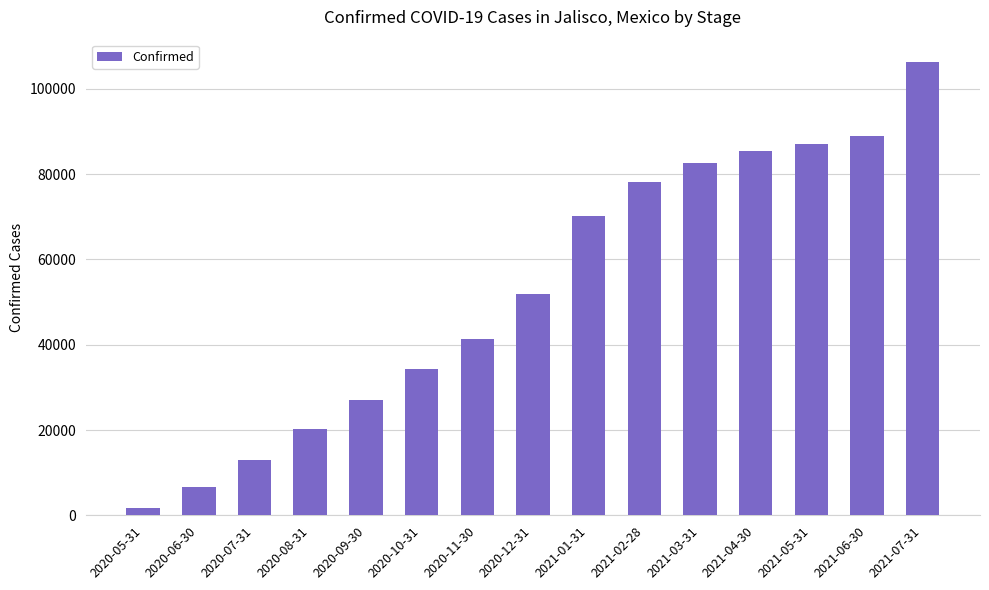

What is the minimum value shown in the chart?

1760